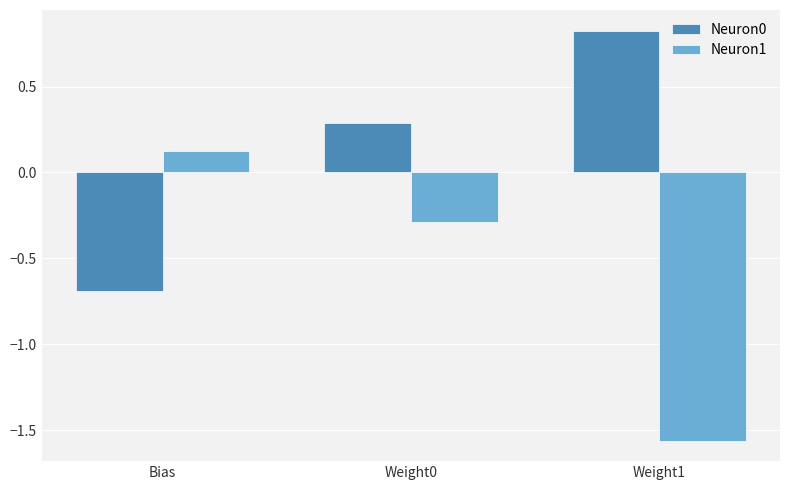

The value of Neuron1 at Weight0 is -0.5. True or false?

False